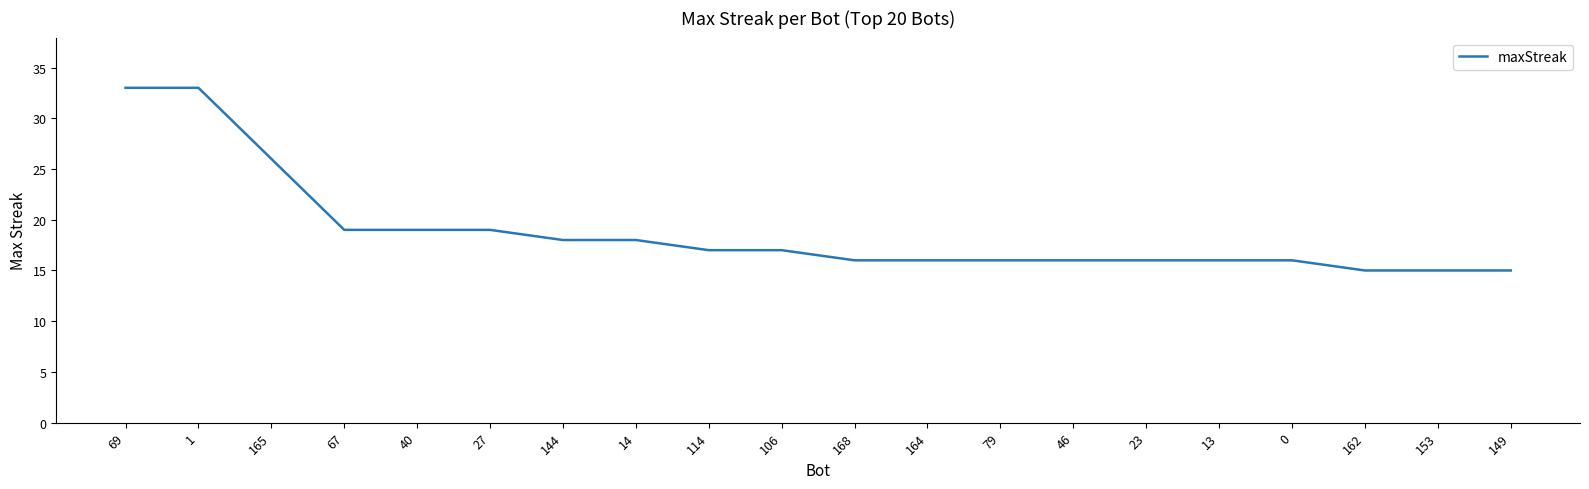

What position from the left is 168?

11